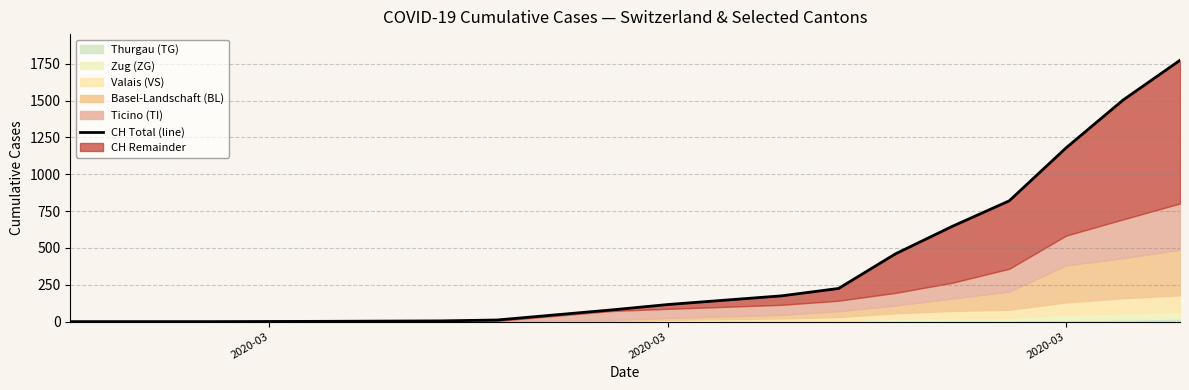

Count the number of values greater than 175.

7